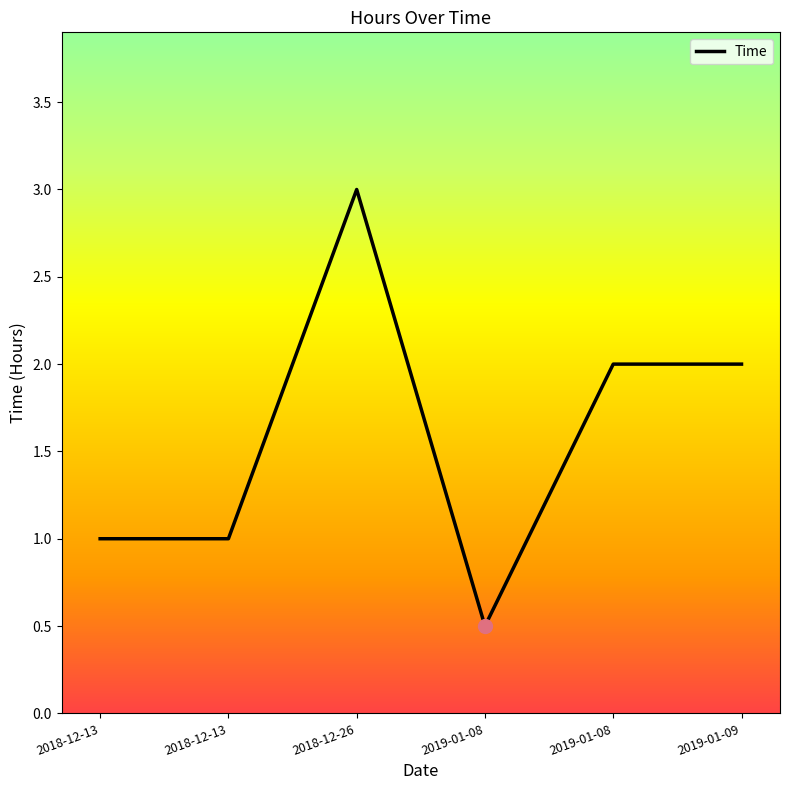

Count the number of categories in the chart.

6